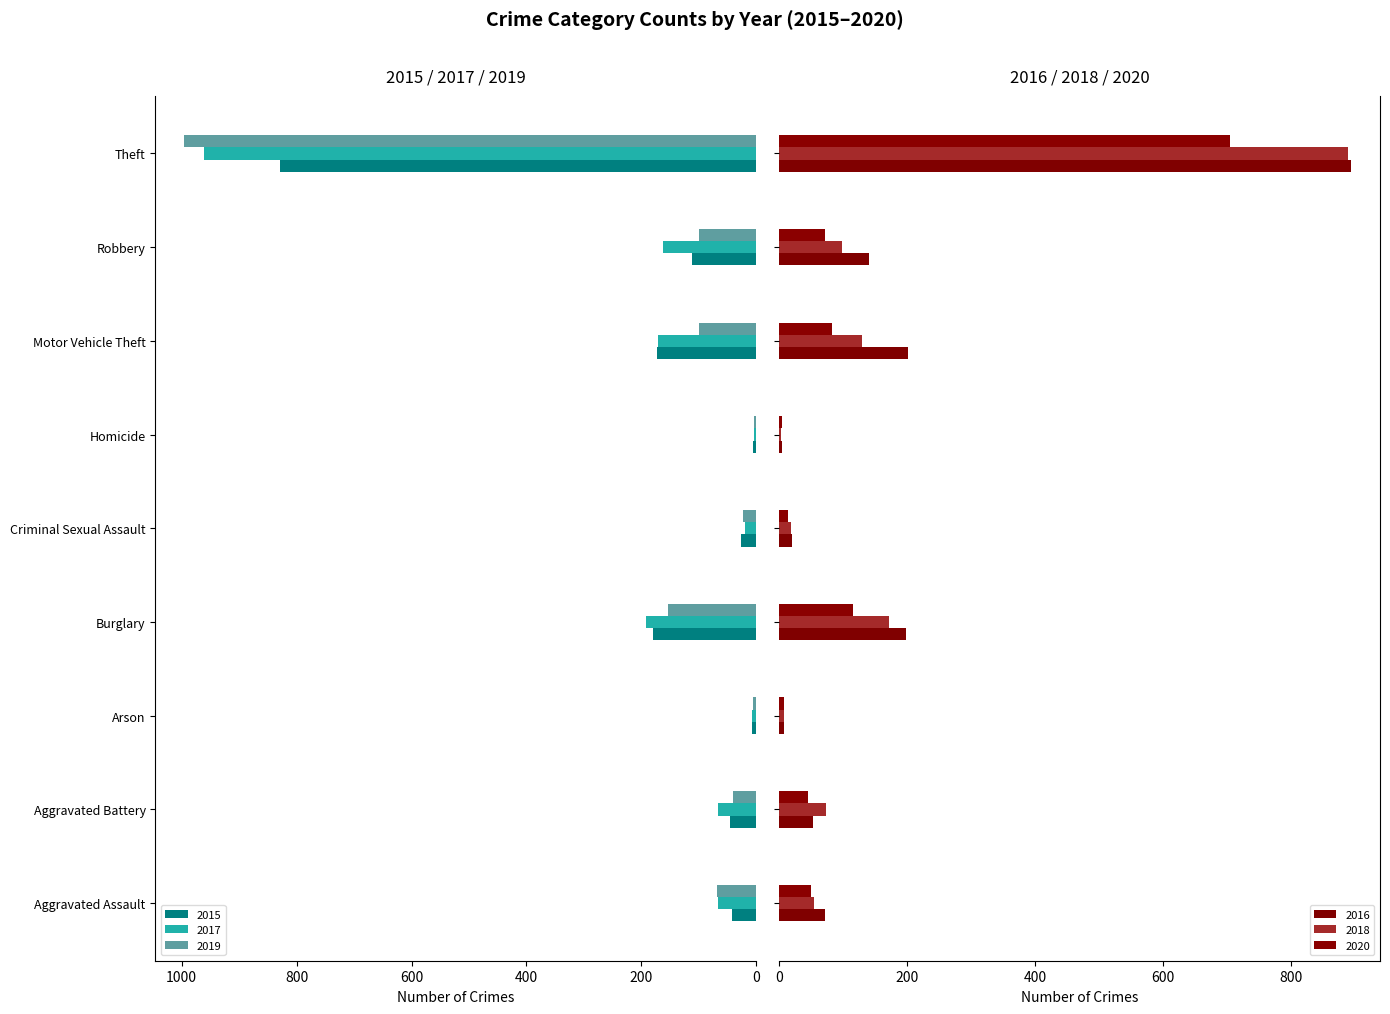

The value of 2020 at Motor Vehicle Theft is 82. True or false?

True